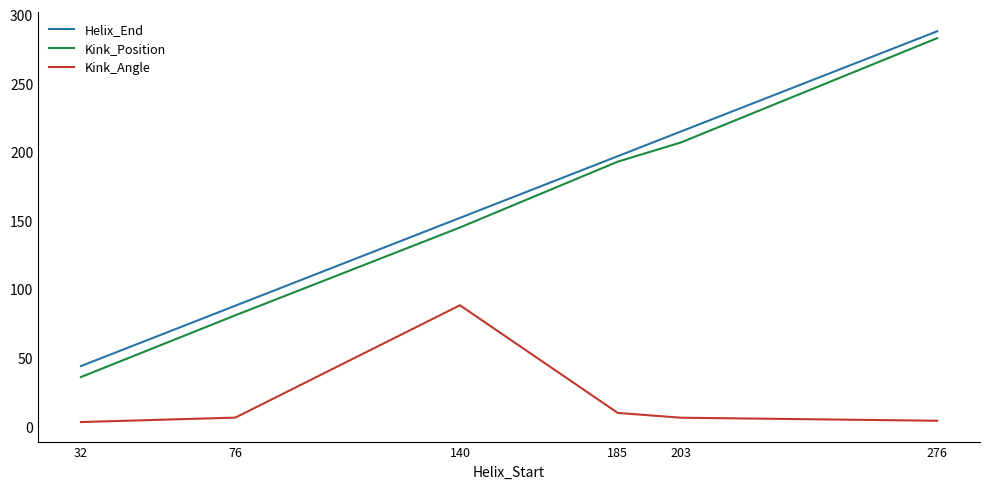

What is the difference between the maximum and second lowest values in the Kink_Position series?

202.0